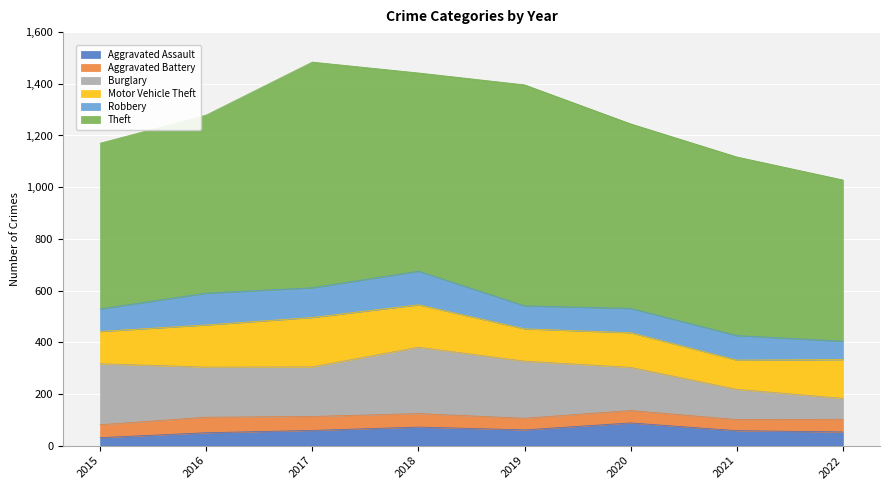

What are all the series names shown in the legend?

Aggravated Assault, Aggravated Battery, Burglary, Motor Vehicle Theft, Robbery, Theft